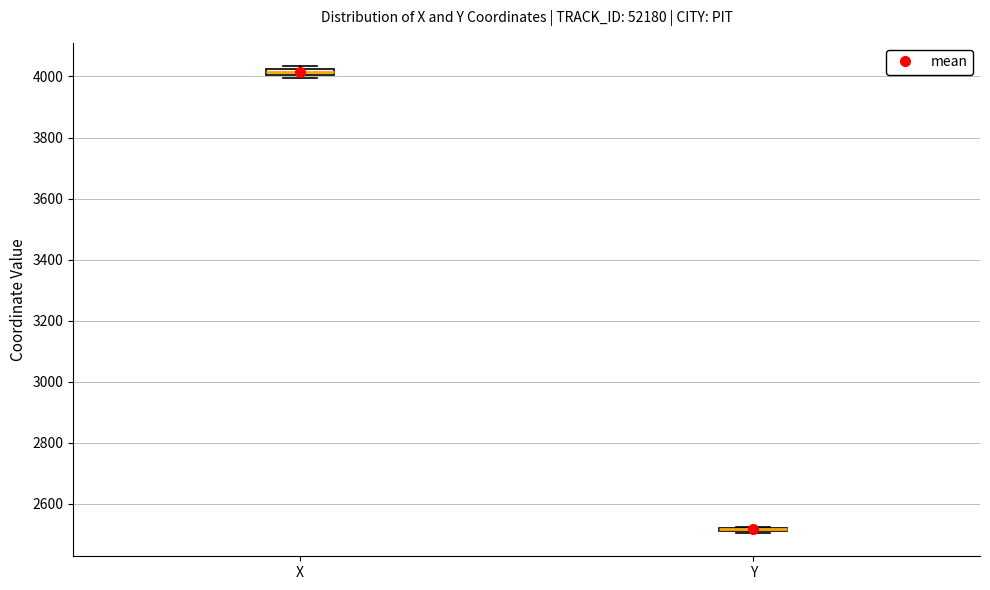

Where is the upper edge of the box for X on the y-axis? The values are not printed on the chart, so give them approximately, as read against the axis.

4020